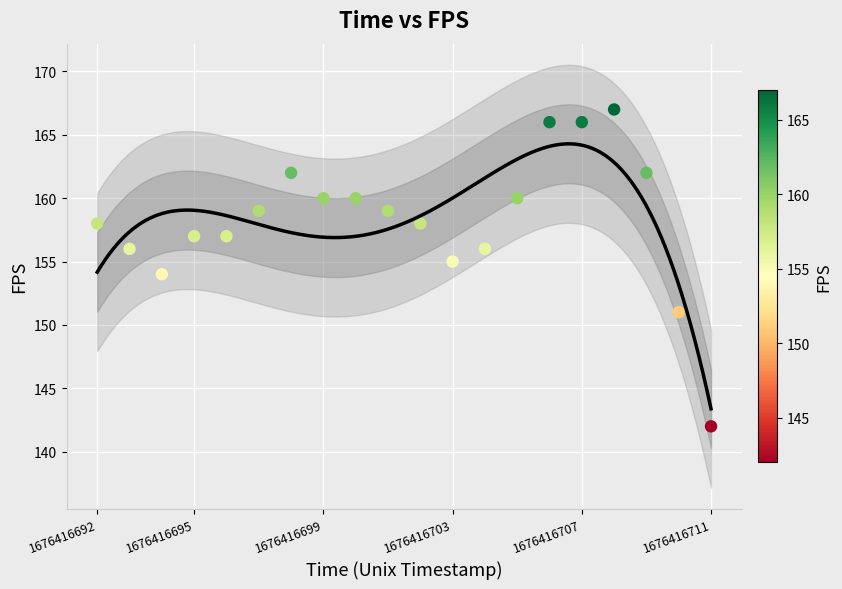

What is the range of Y values (max minus min)?

25